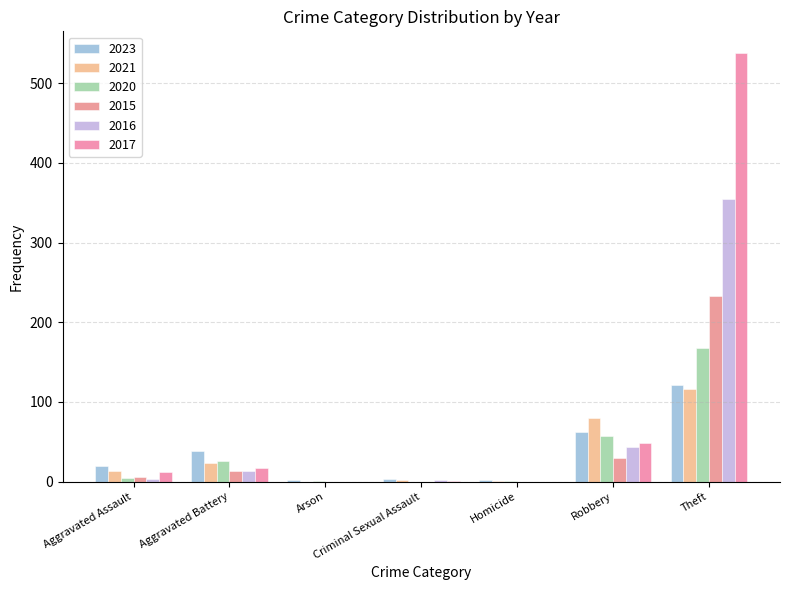

Rank the categories by 2023 value from highest to lowest.

Theft, Robbery, Aggravated Battery, Aggravated Assault, Criminal Sexual Assault, Arson, Homicide